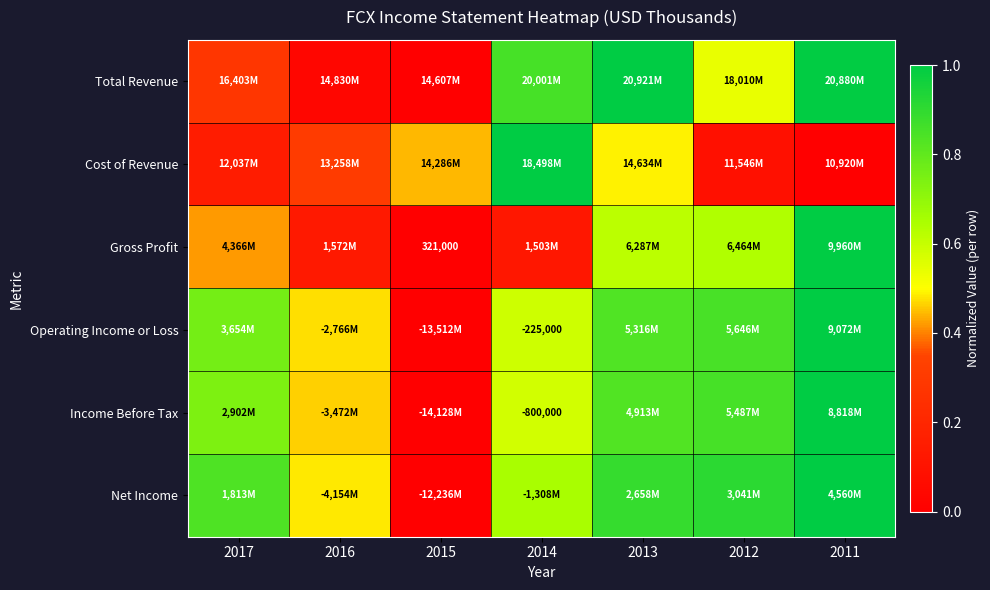

What is the difference between the second highest and second lowest values in the Total Revenue series?

1.0